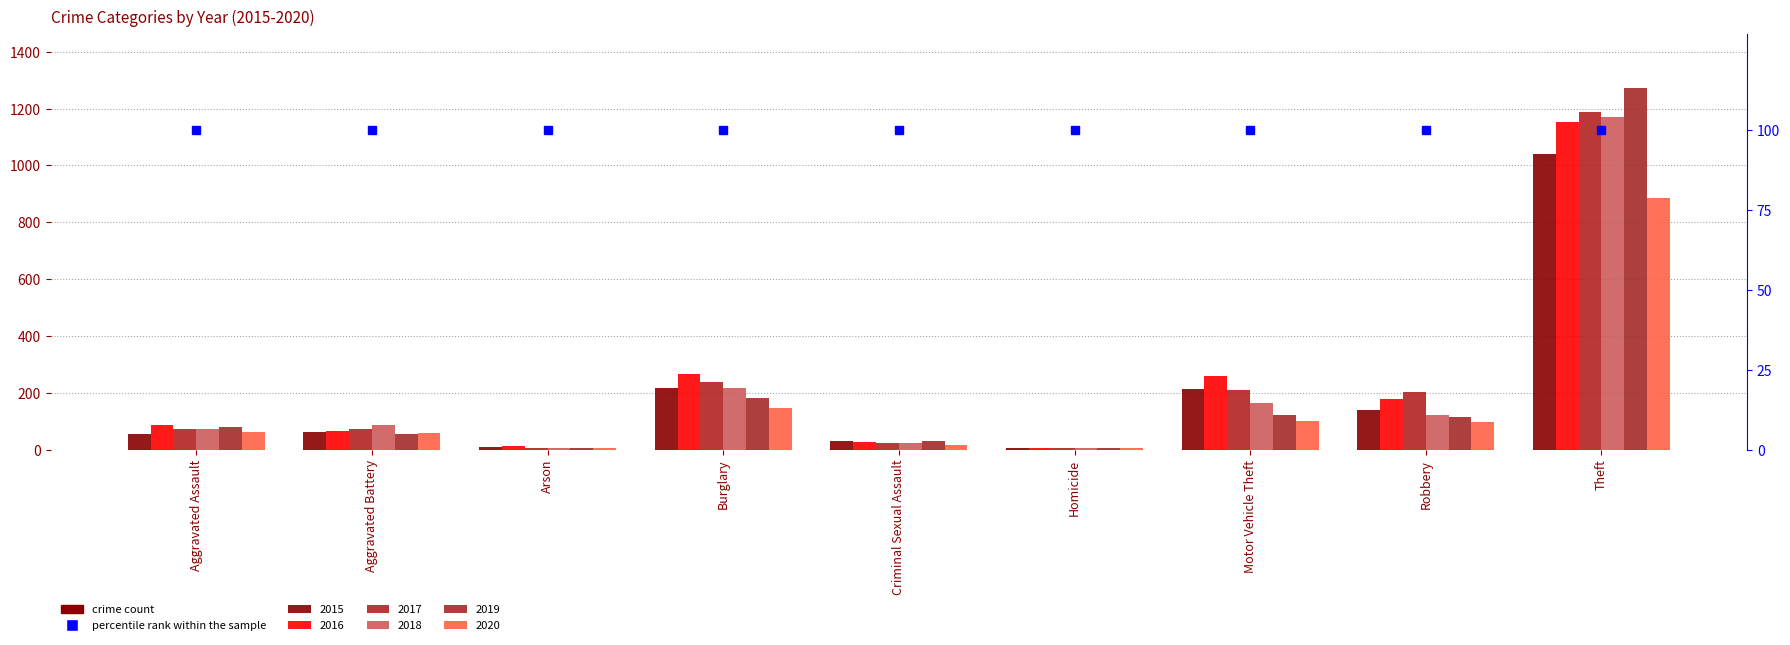

The value of 2017 at Homicide is 4. True or false?

True